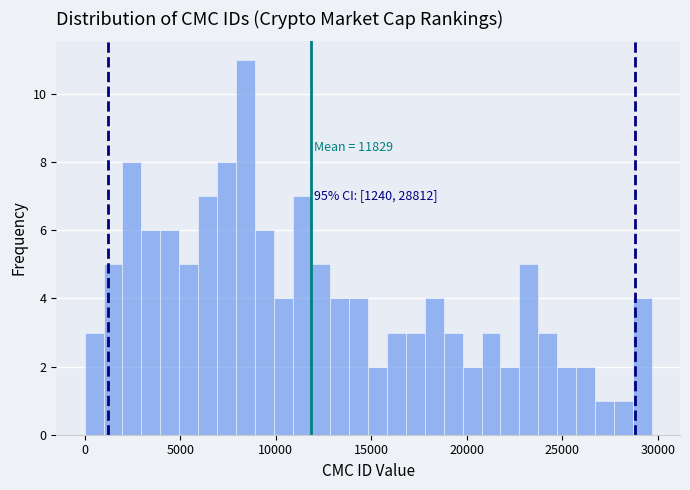

Read against the x-axis, roughly where is the centre of the tallest bar?

8500